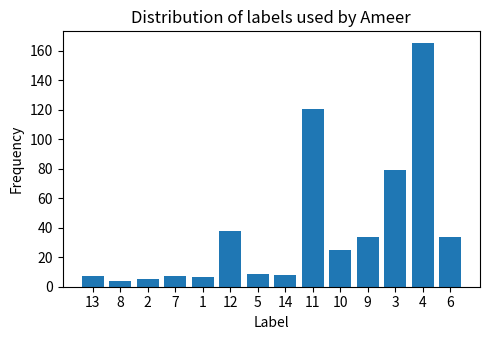

Approximately how many times larger is the value at 14 compared to 7?

1.1